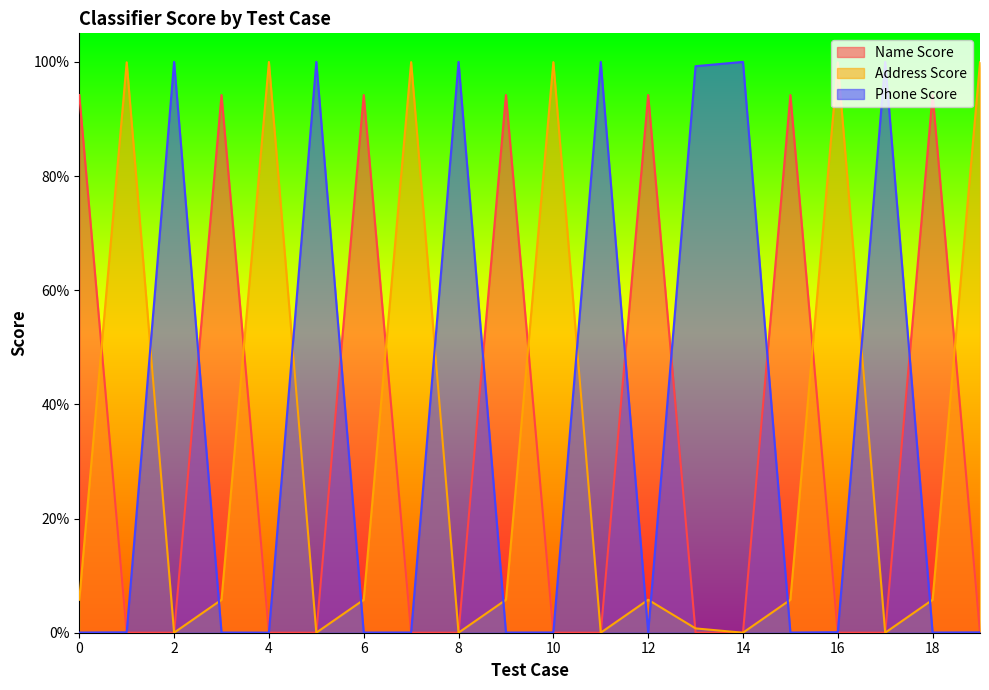

At which label does Name Score reach its minimum?

14